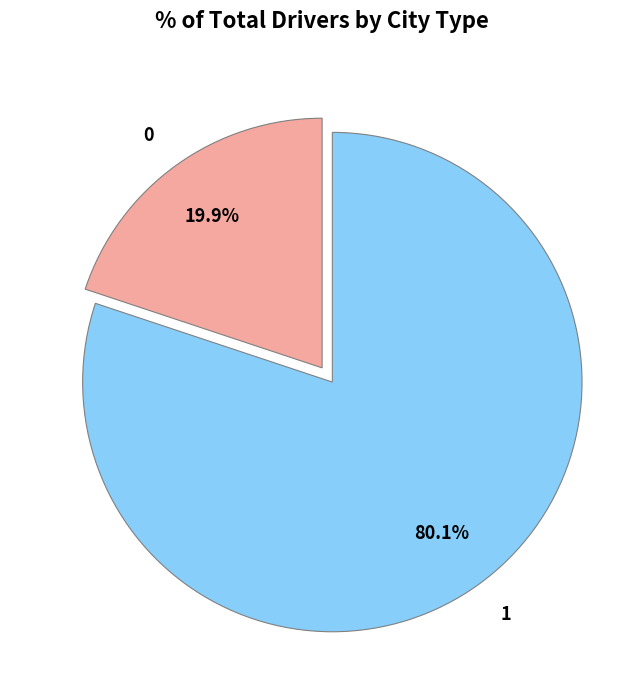

How many slices are in this pie chart?

2